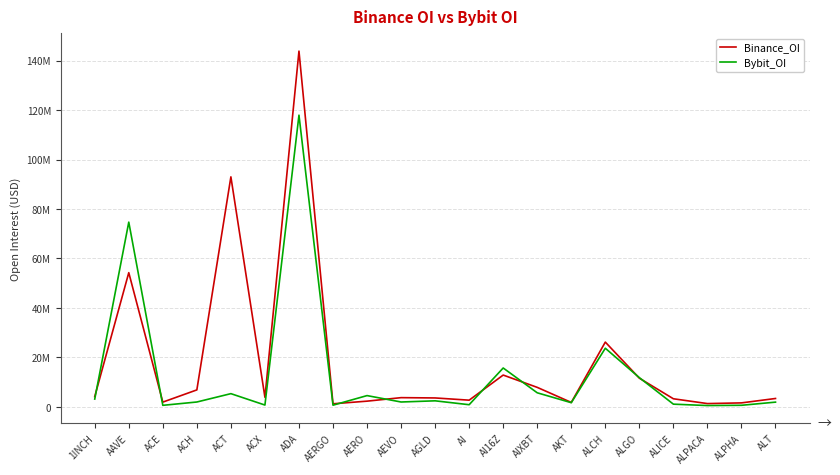

Does the chart display data point markers on the line(s)?

No